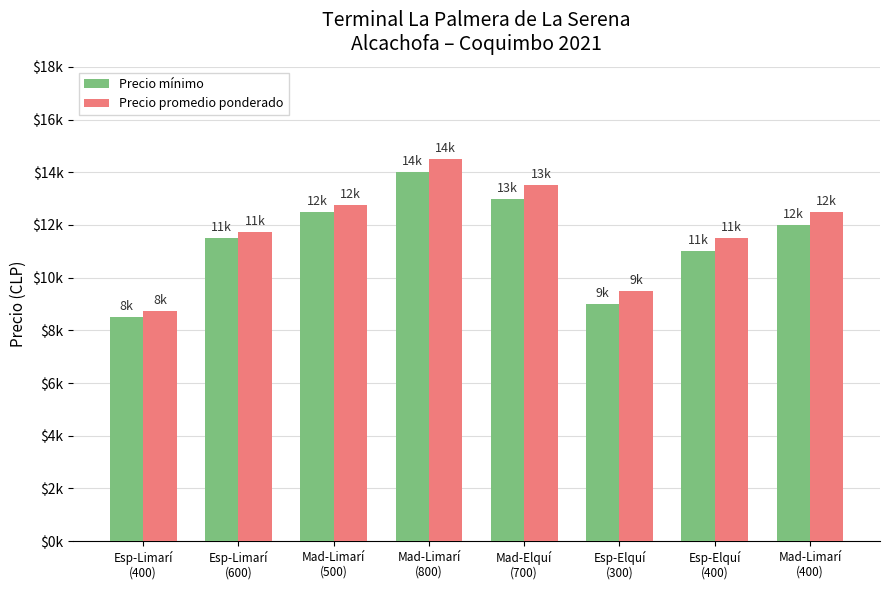

What is the spread (max minus min) of values at Esp-Elquí
(300)?

500